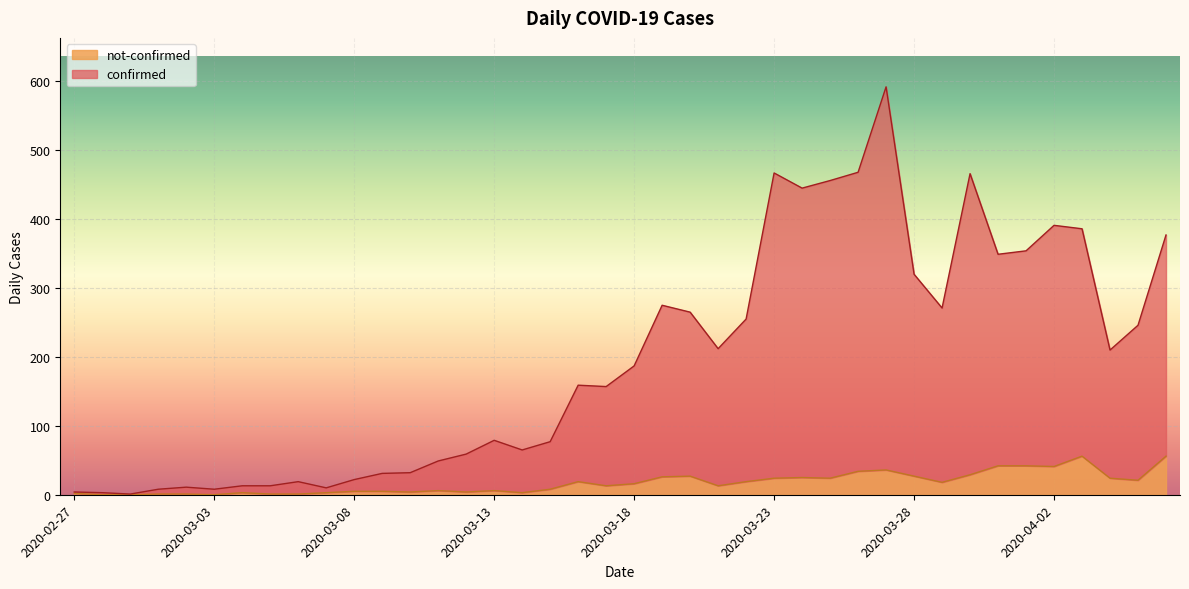

The not-confirmed series shows 18 at 2020-03-29. True or false?

True